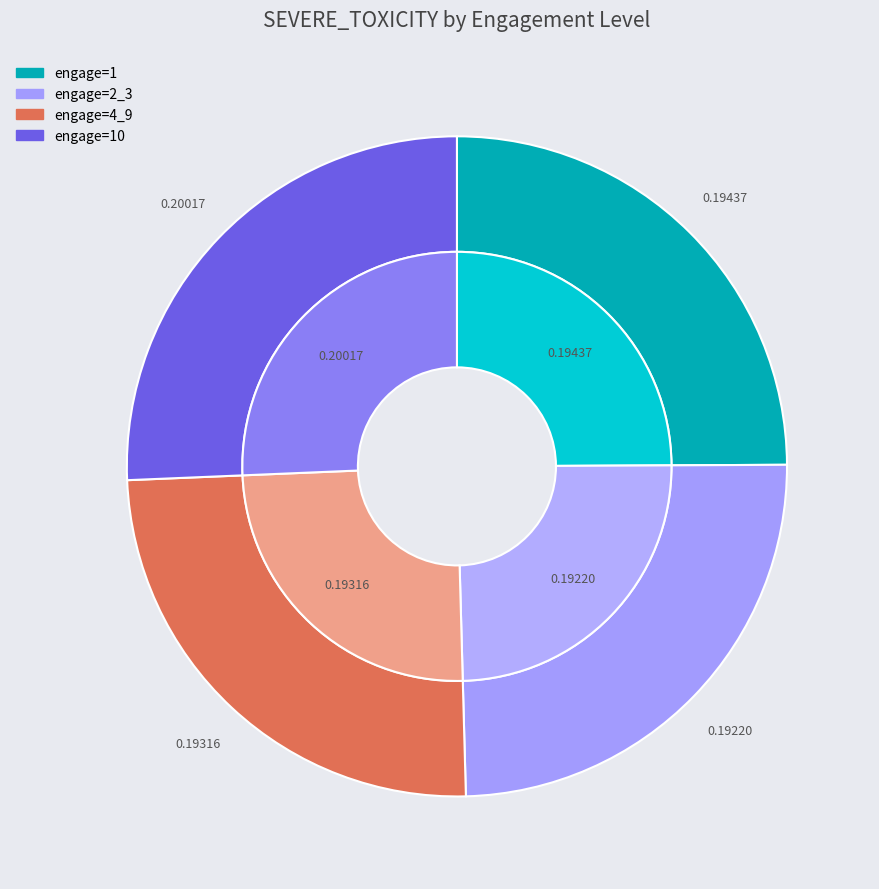

Which category has the smallest portion of the pie?

2_3